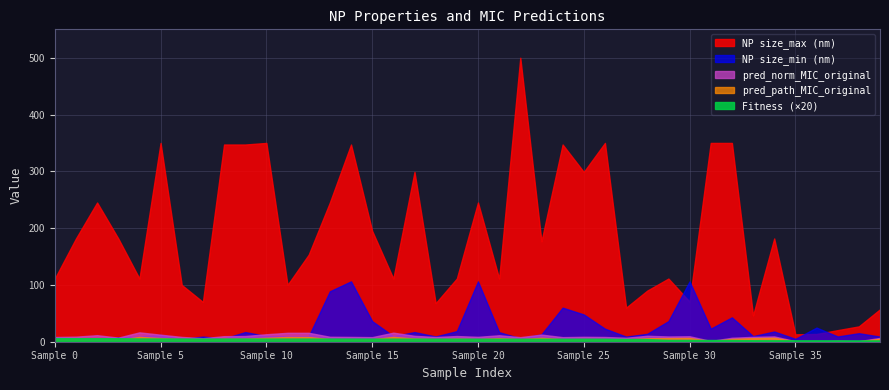

What is the sum of all NP size_max (nm) values?

7445.7